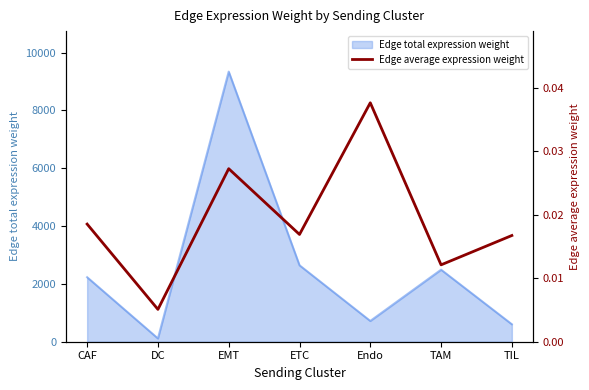

True or false: Edge total expression weight has a value of 603.7 at TIL.

True